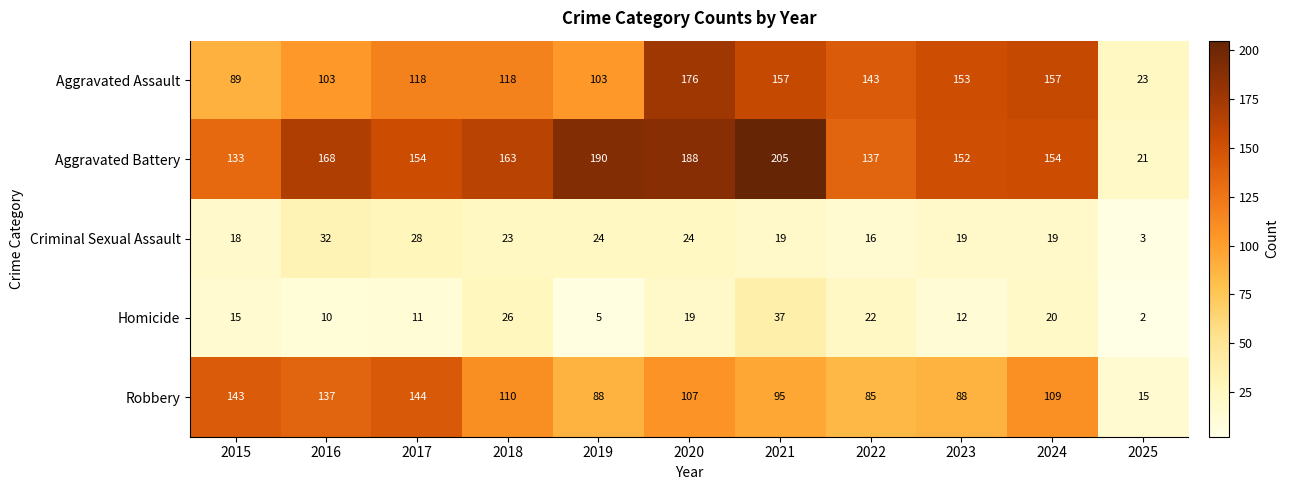

True or false: Criminal Sexual Assault has a value of 1 at 2025.

False